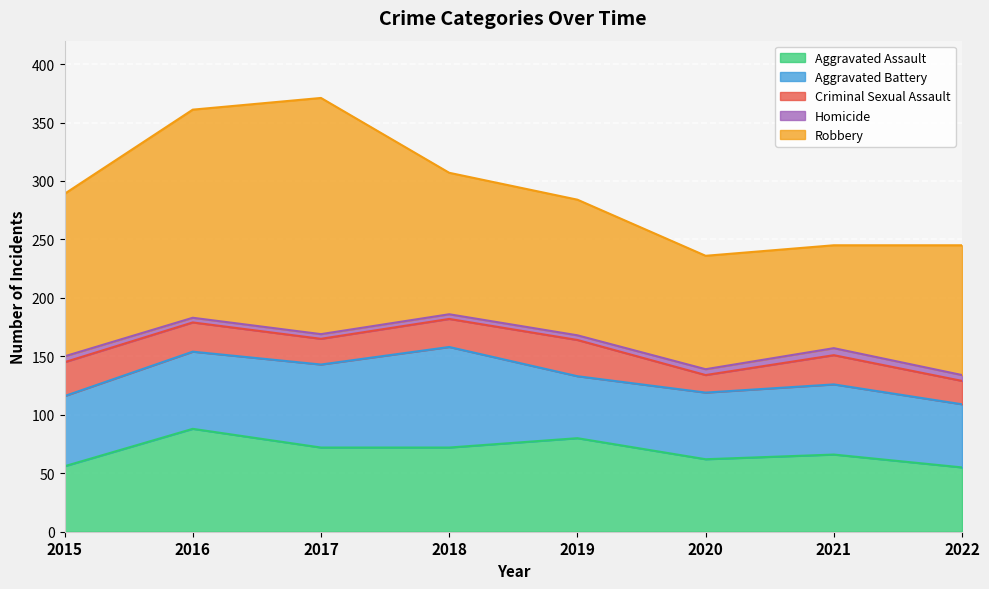

What are all the series names shown in the legend?

Aggravated Assault, Aggravated Battery, Criminal Sexual Assault, Homicide, Robbery